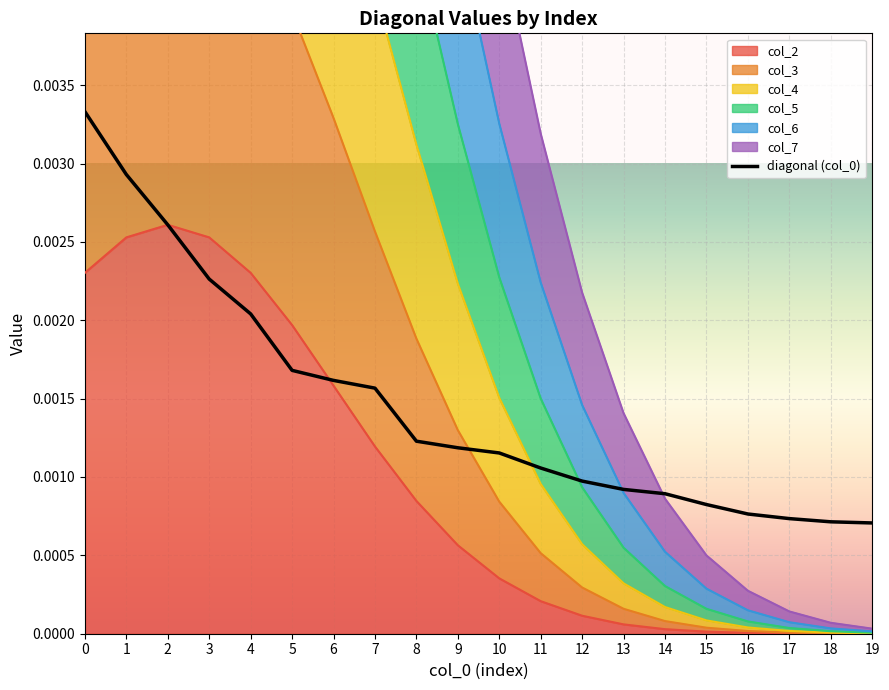

Rank the categories by value from highest to lowest.

0, 1, 2, 3, 4, 5, 6, 7, 8, 9, 10, 11, 12, 13, 14, 15, 16, 17, 18, 19